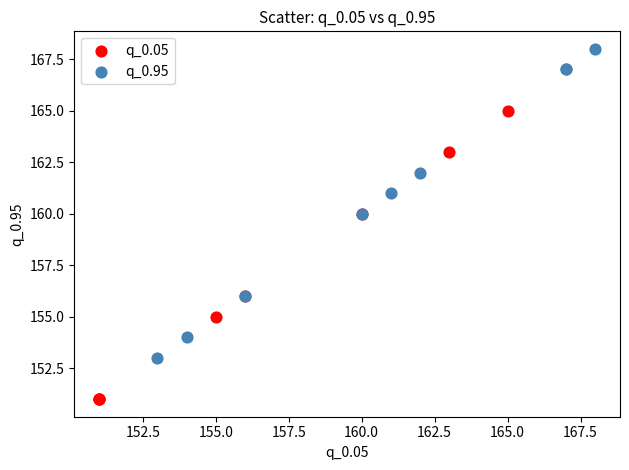

Which series contains the highest Y value?

q_0.95